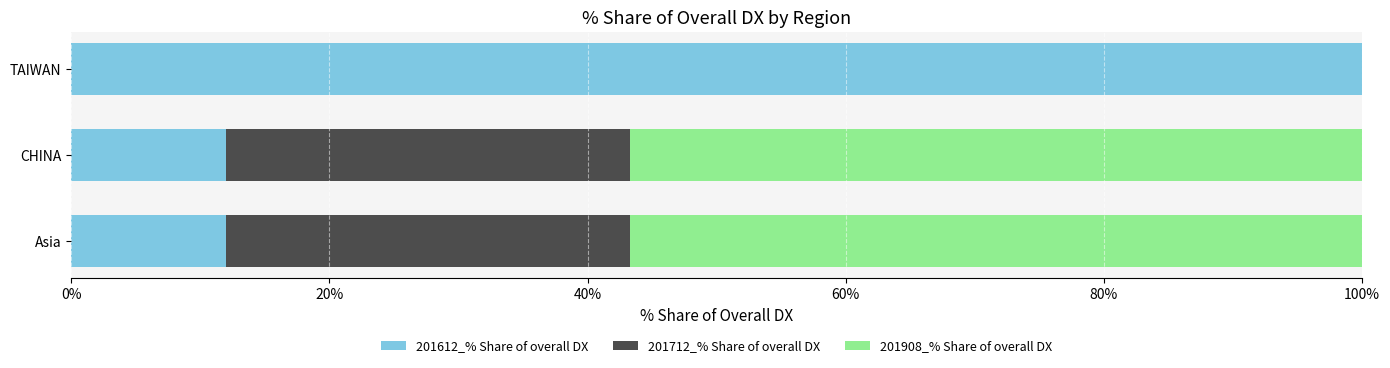

Count the number of data series in this chart.

3